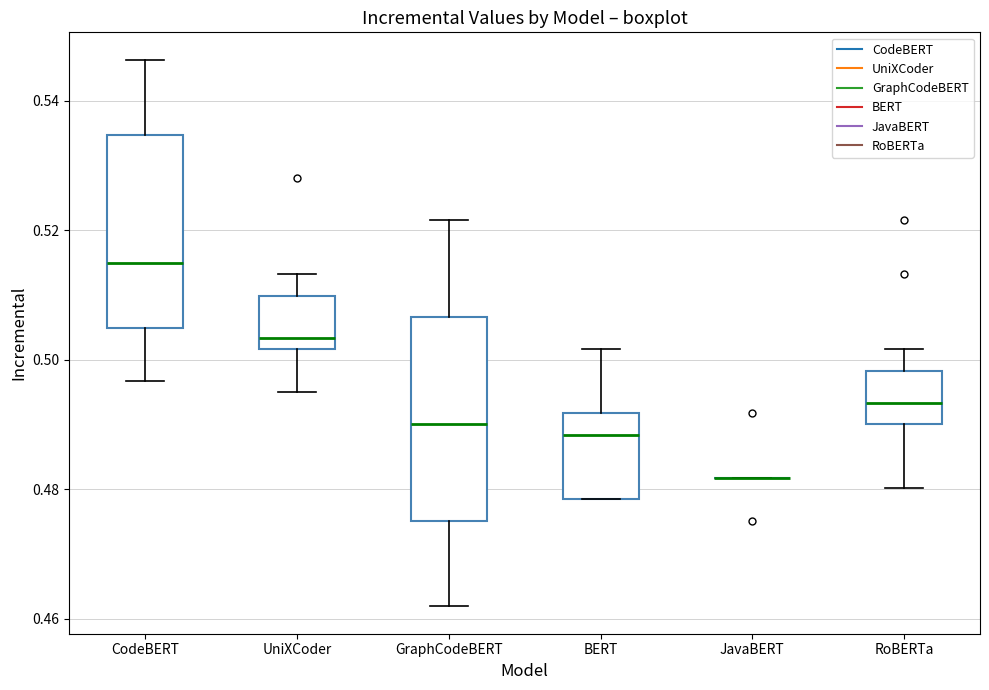

Reading left to right, transcribe this box plot: for each box, give where its median line is, the range the box spans, and where its two whiskers end, as read against the y-axis. The values are not printed on the chart, so give them approximately, as read against the axis.

CodeBERT: median 0.514, box 0.504 to 0.534, whiskers 0.496 to 0.546
UniXCoder: median 0.504, box 0.502 to 0.510, whiskers 0.496 to 0.514
GraphCodeBERT: median 0.490, box 0.476 to 0.506, whiskers 0.462 to 0.522
BERT: median 0.488, box 0.478 to 0.492, whiskers 0.478 to 0.502
JavaBERT: box collapsed to a line at 0.482, whiskers 0.482 to 0.482
RoBERTa: median 0.494, box 0.490 to 0.498, whiskers 0.480 to 0.502